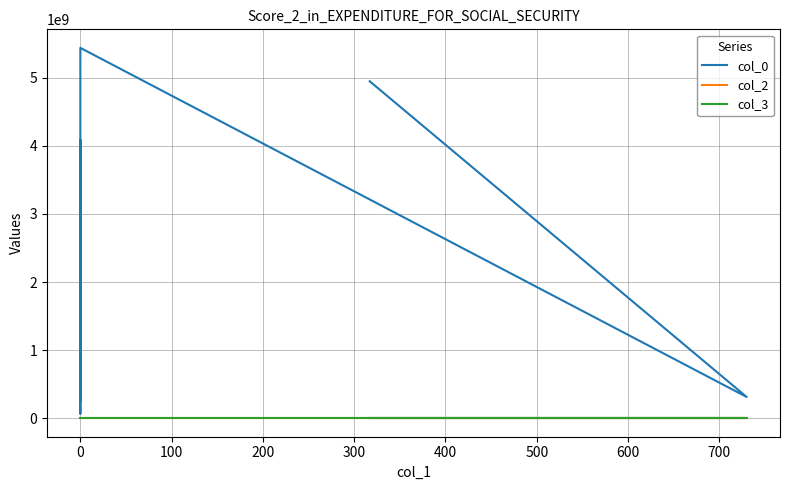

What are all the series names shown in the legend?

col_0, col_2, col_3